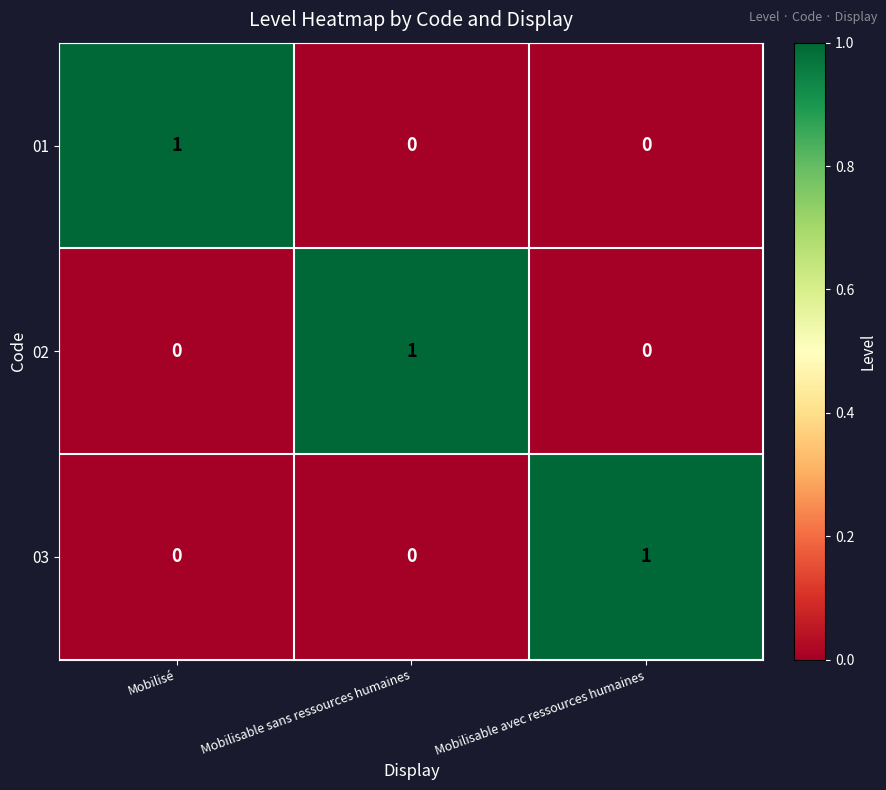

Count the 03 values in the range 0 to 1.

3